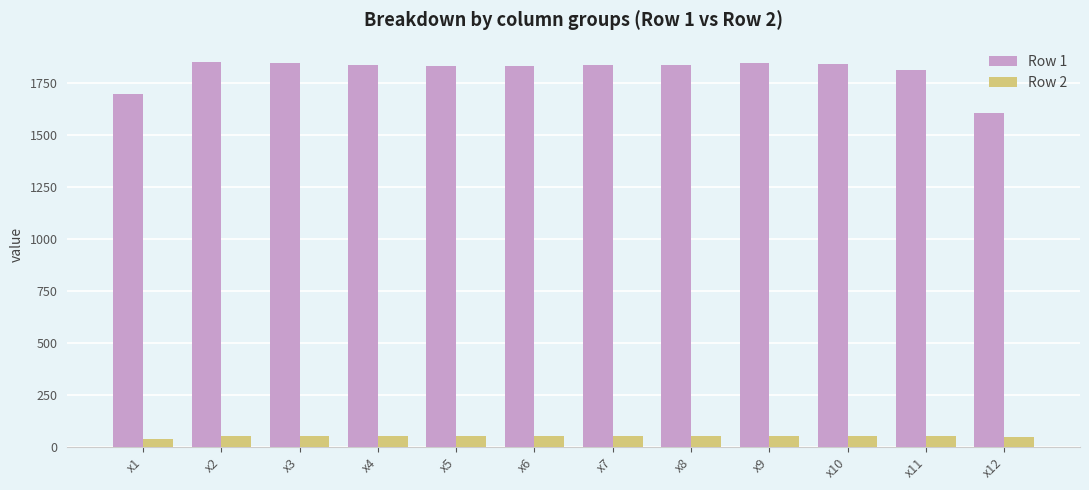

How many bars are there in each group?

2